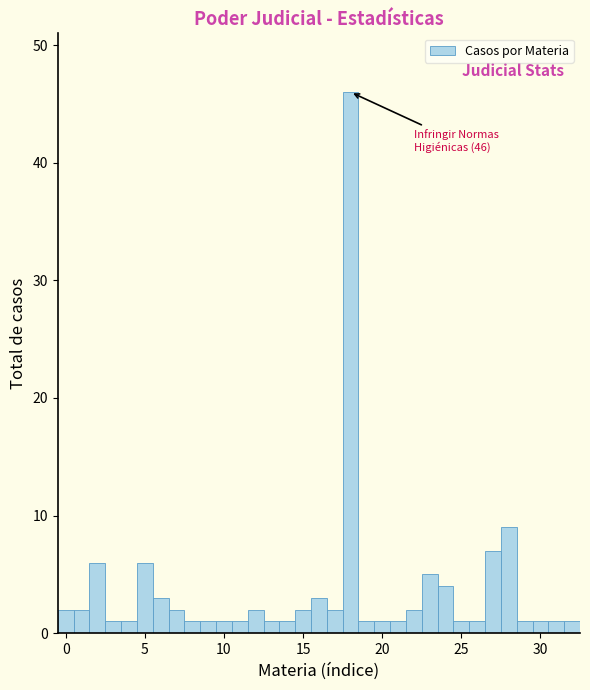

Read against the x-axis, roughly where is the centre of the tallest bar?

18.0